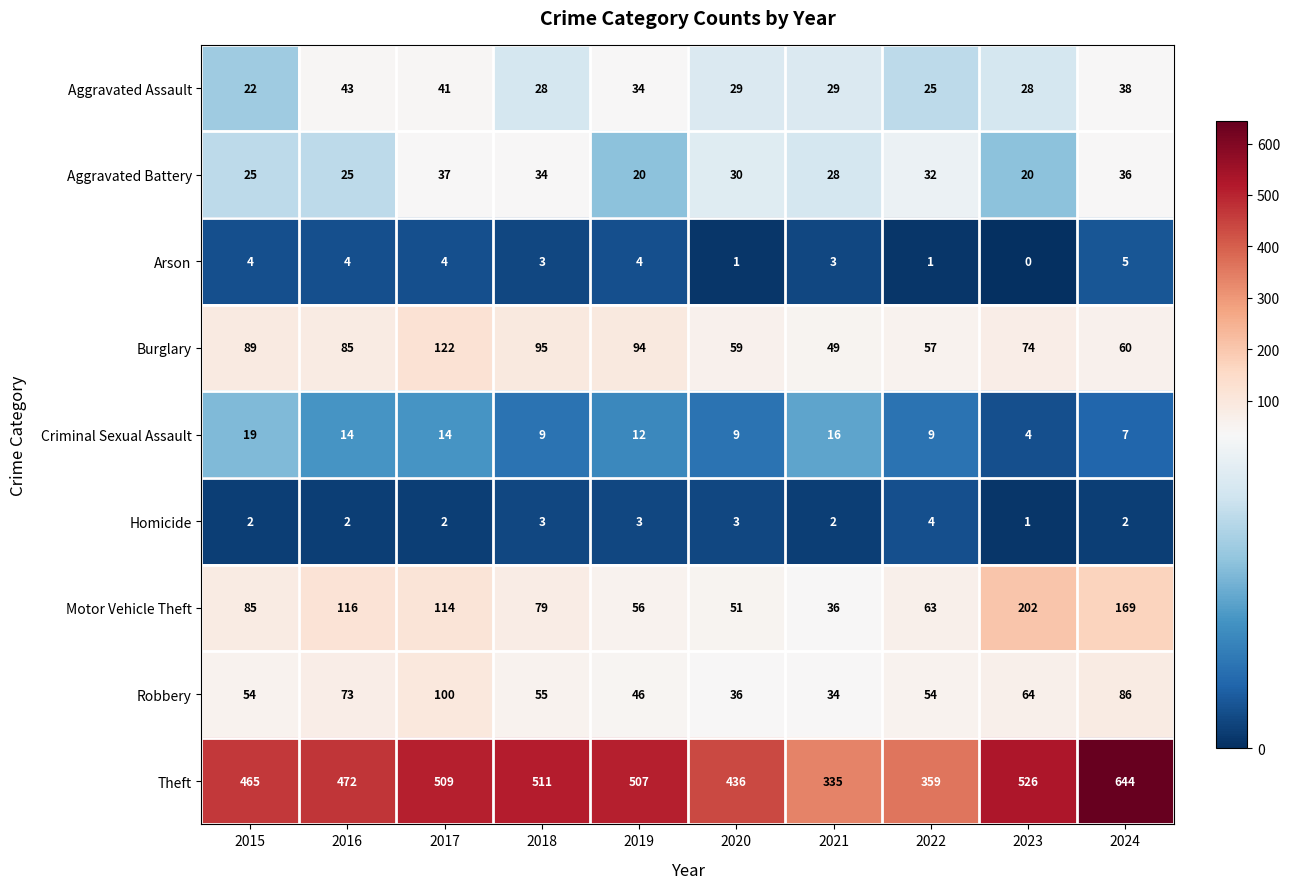

Count the number of categories in the chart.

10